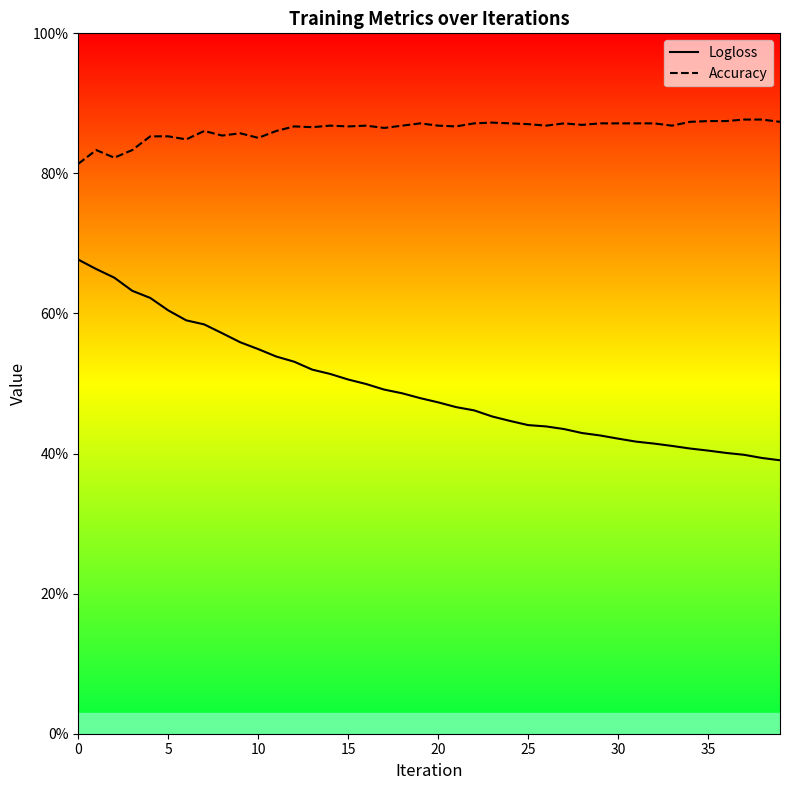

What is the value of the Accuracy point at the 21st from the left?

0.9